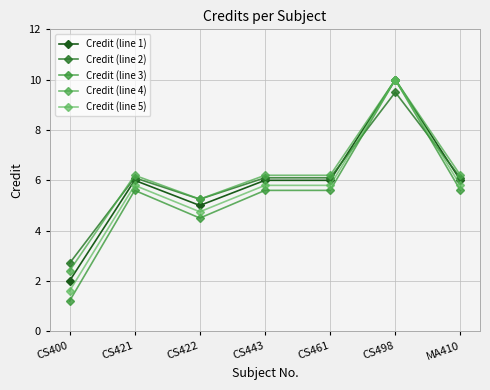

In Credit (line 3), how many points are higher than both neighbors (excluding endpoints)?

2